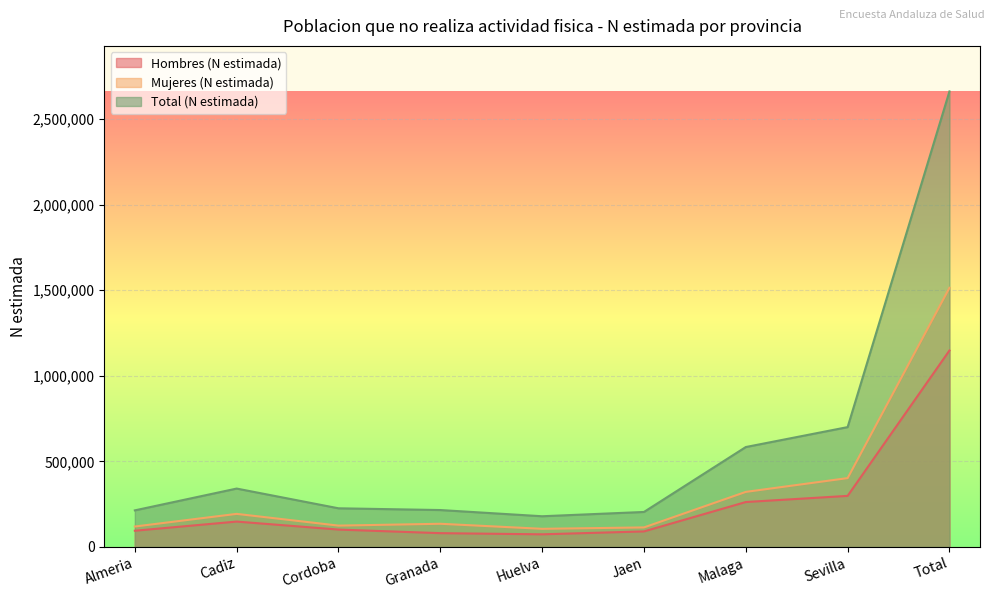

True or false: Hombres (N estimada) and Mujeres (N estimada) cross at least once.

False